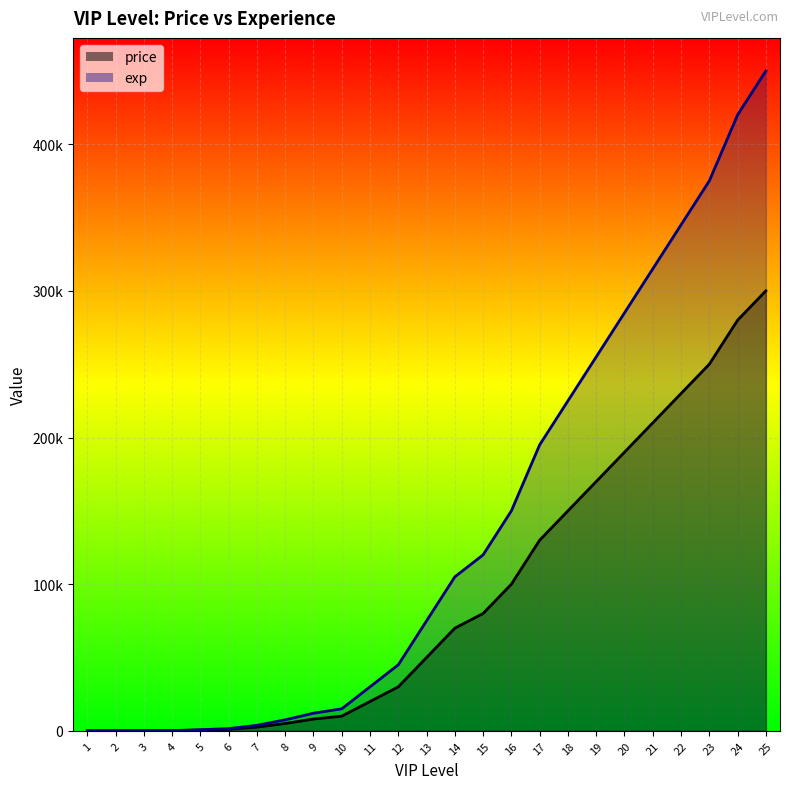

Between 14 and 17, which series saw the biggest shift?

exp